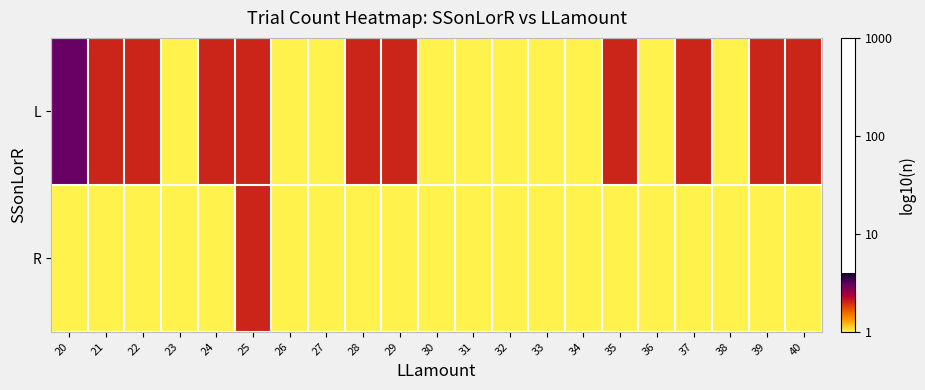

List the series in order of their overall mean, highest first.

L, R